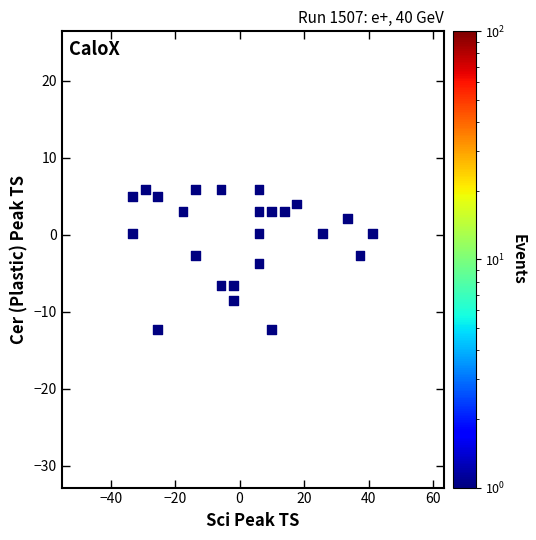

What is the range of Y values (max minus min)?

18.3